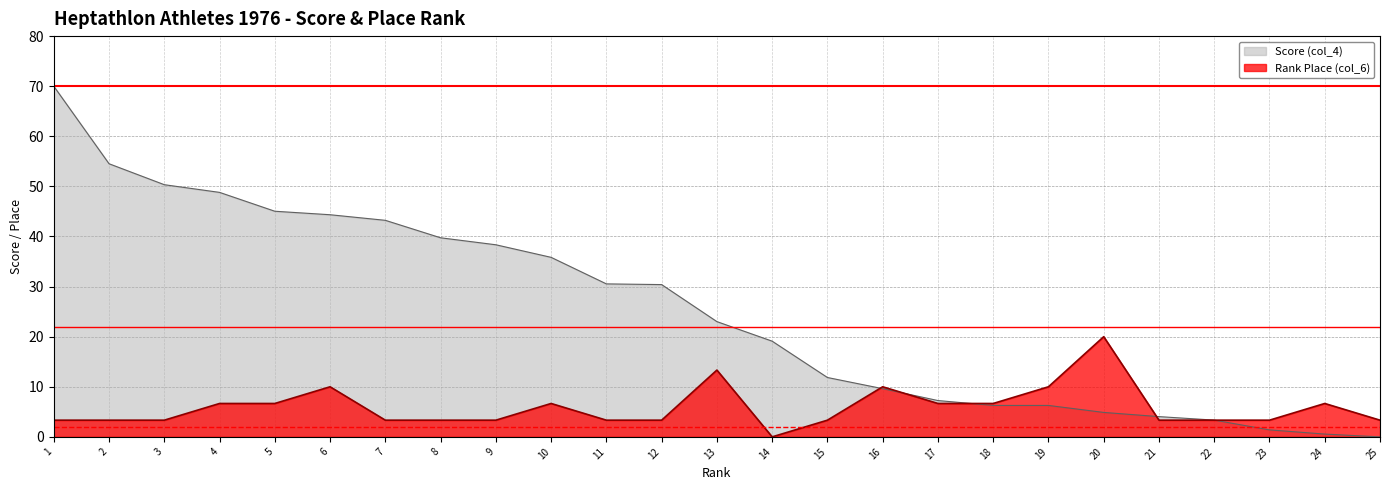

What are all the series names shown in the legend?

Score (col_4), Rank Place (col_6)